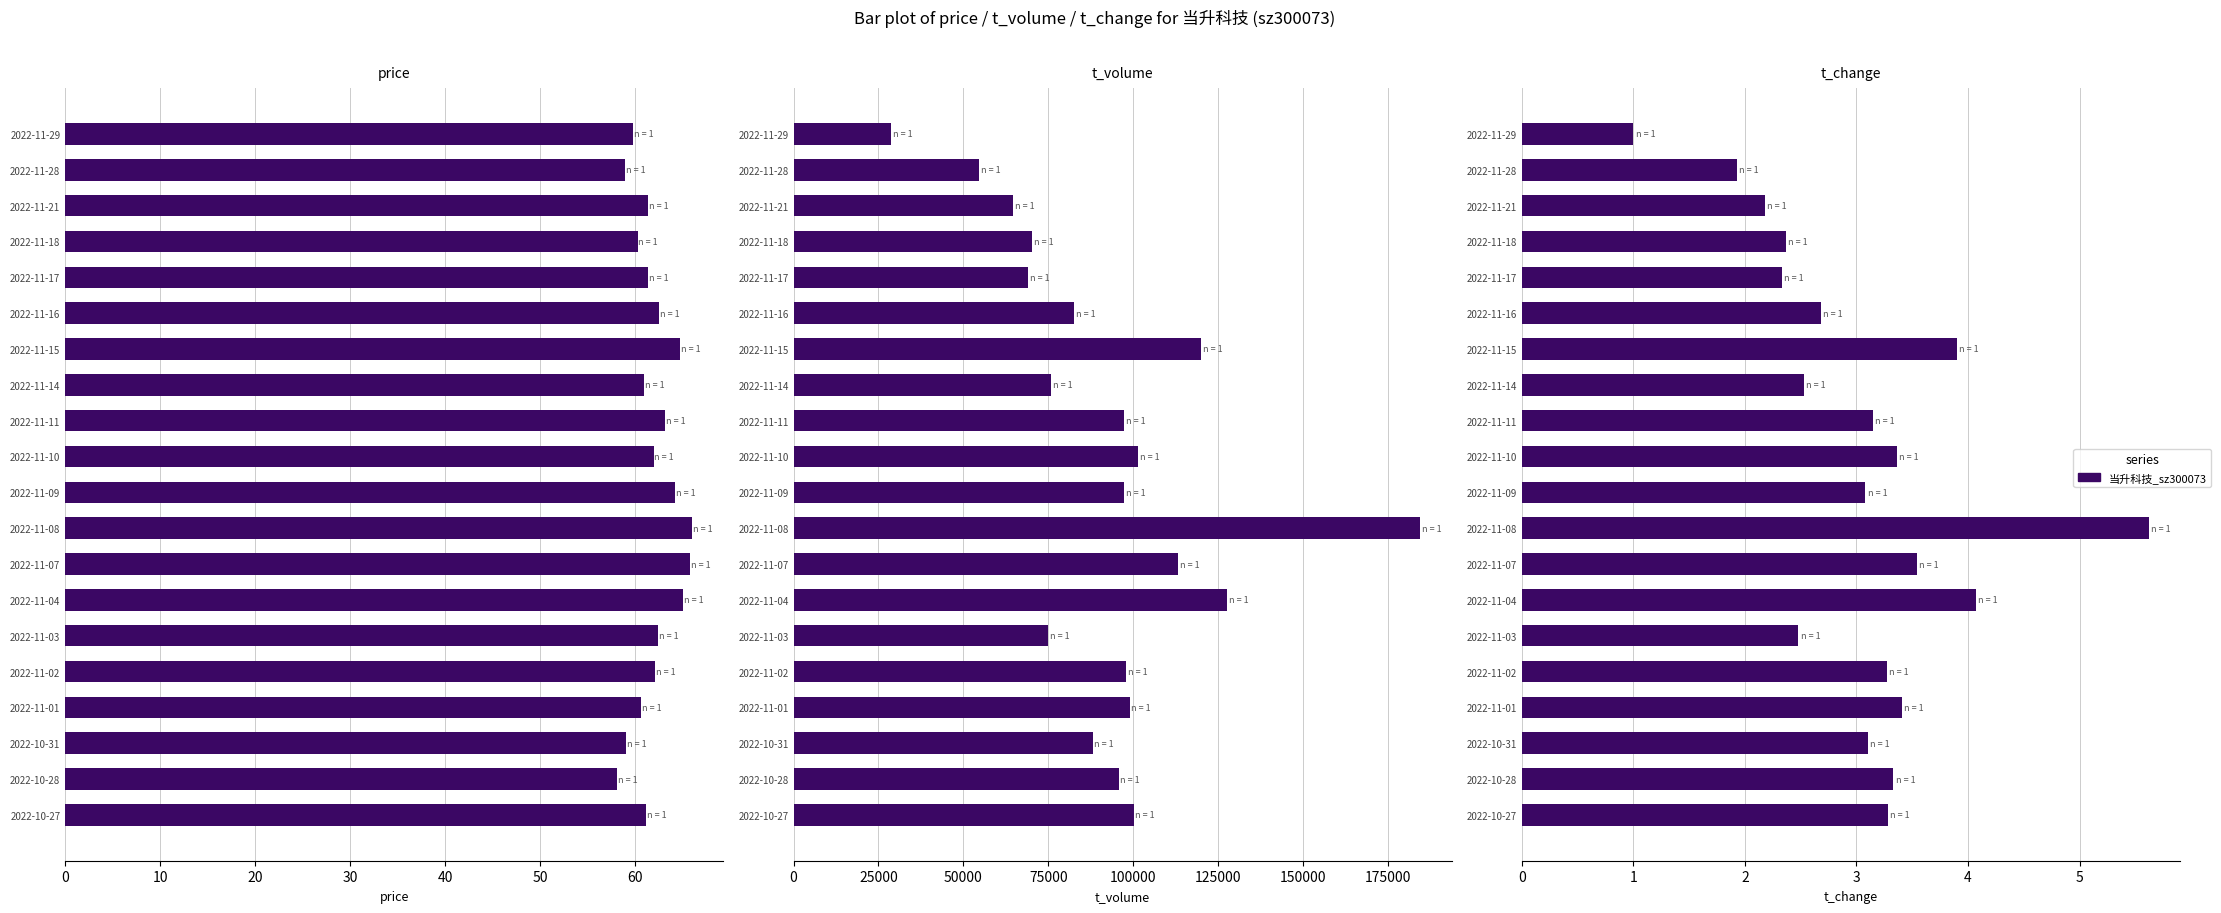

True or false: price has a value of 92.8 at 2022-11-18.

False